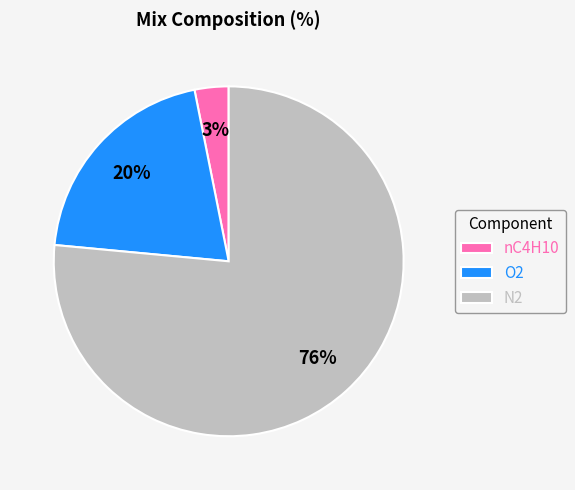

Which has a higher value, nC4H10 or N2?

N2